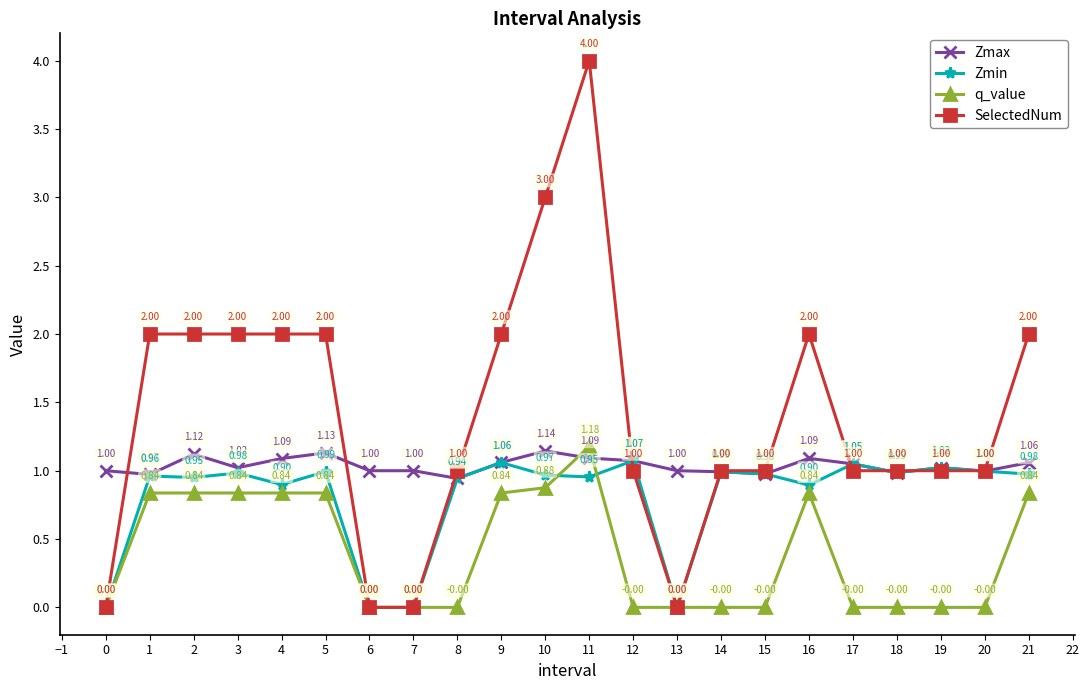

Does the chart have visible grid lines?

No